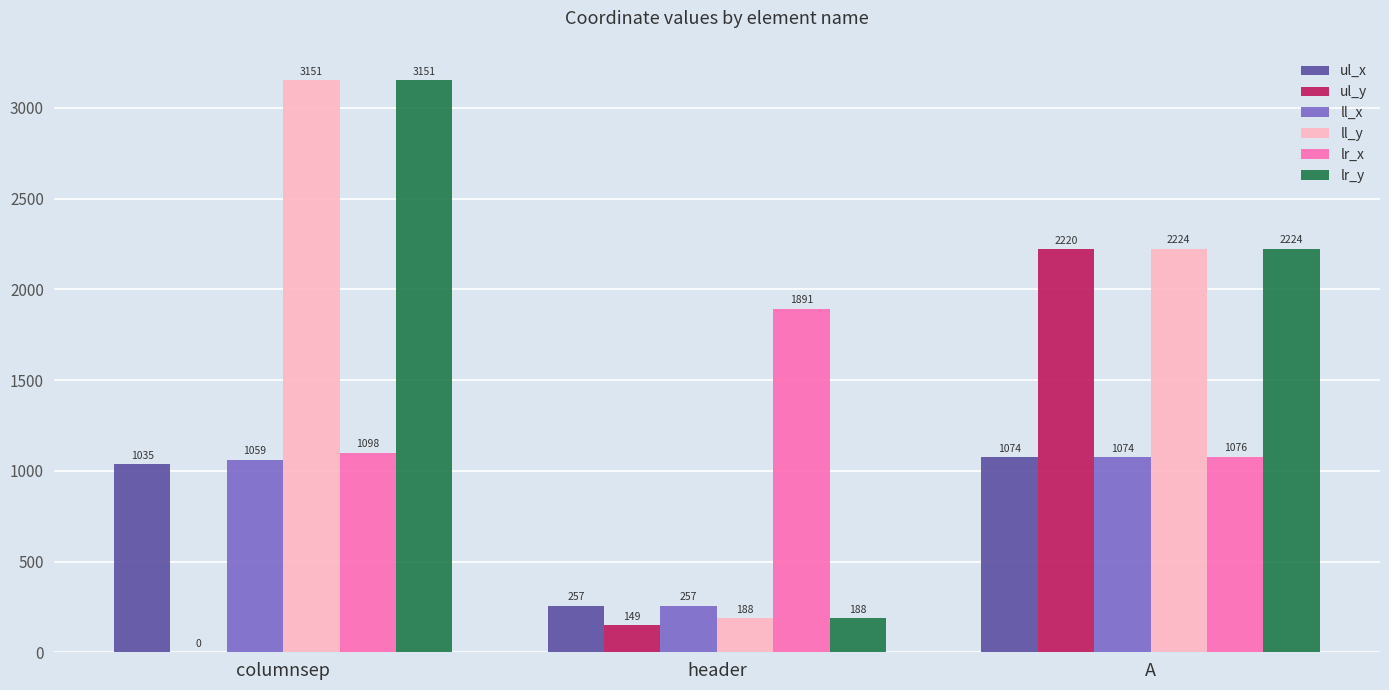

What is the highest value of the ul_y series?

2220